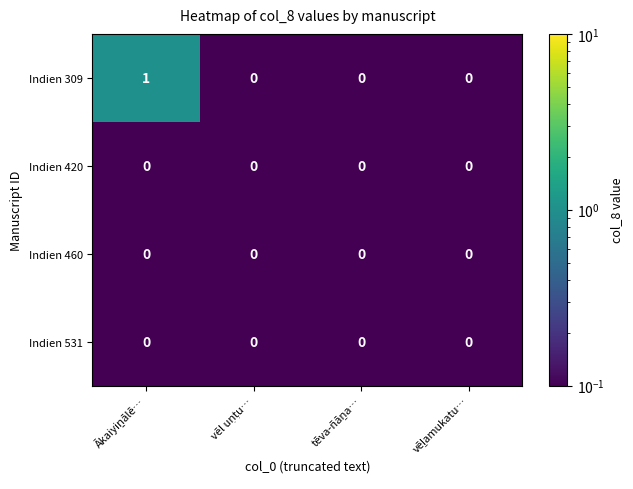

Which series has the largest range (max minus min)?

Indien 309